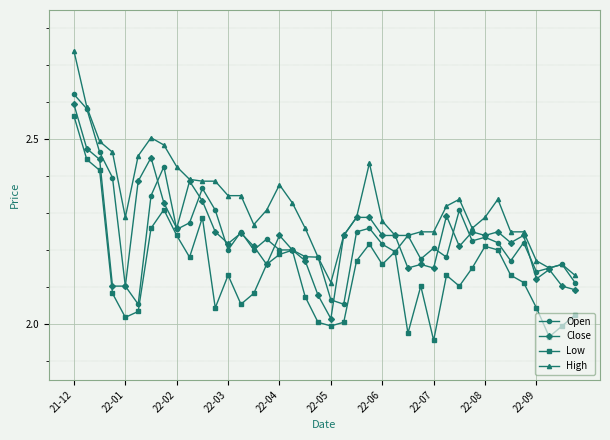

At which category is the sum across all series the highest?

21-12